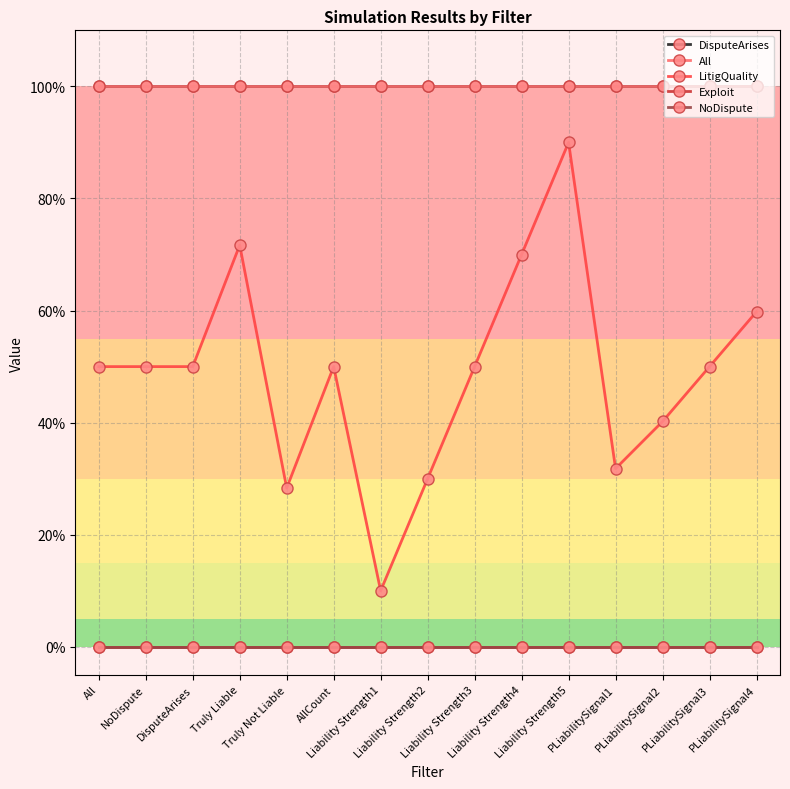

True or false: NoDispute and LitigQuality intersect in this chart.

False